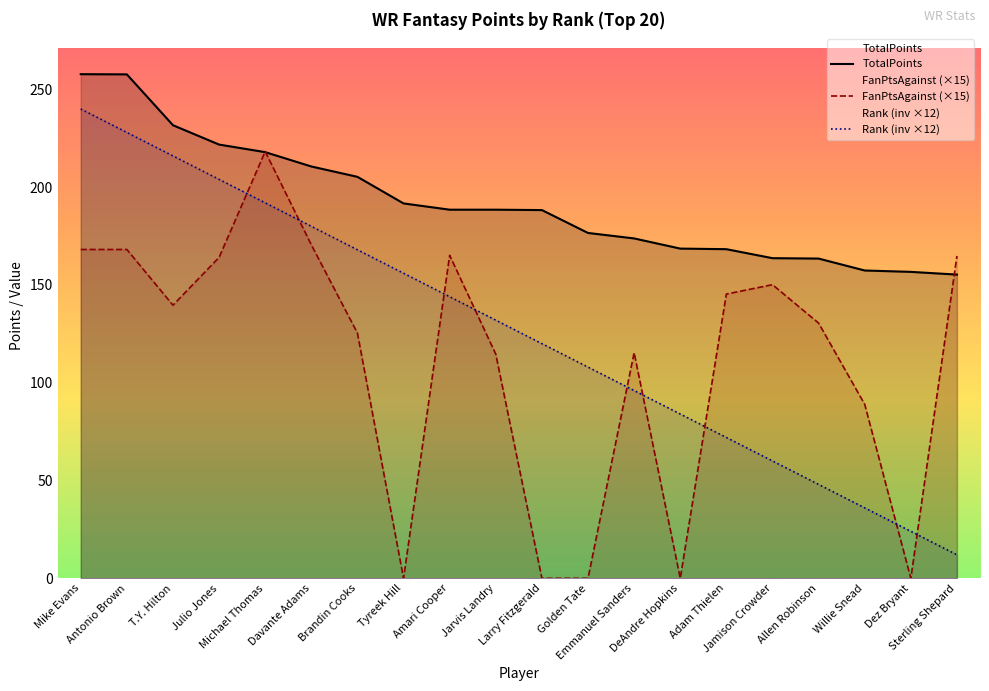

What position from the right is Brandin Cooks?

14